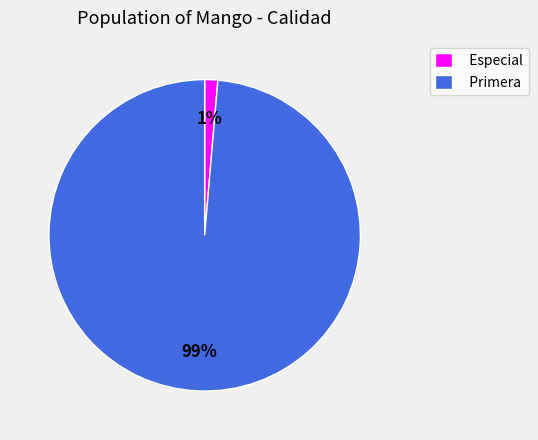

Rank the categories by value from lowest to highest.

Especial, Primera